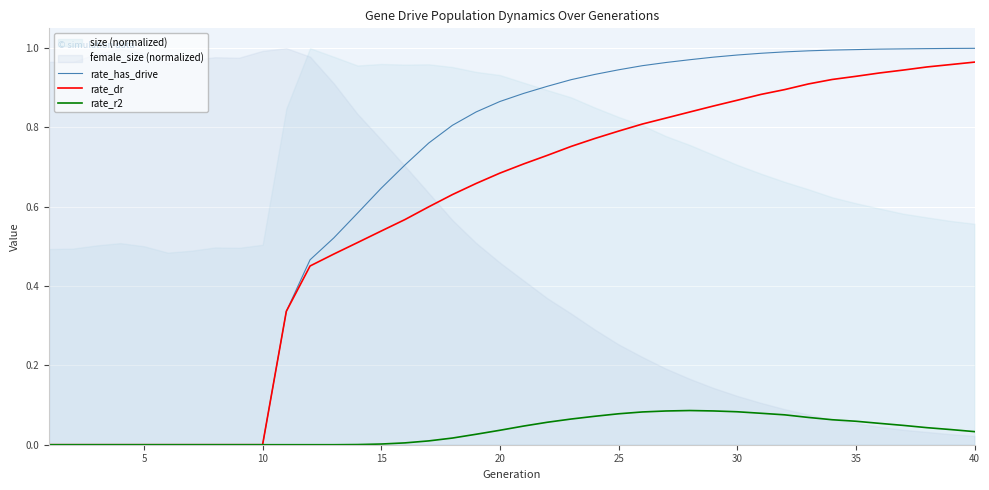

What is the value of the rate_r2 point at the 24th from the left?

0.1